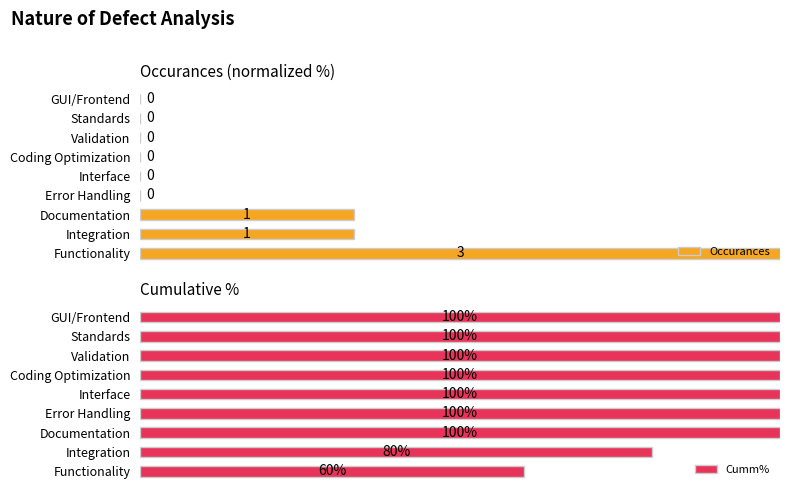

Which category has the highest value in the Occurances series?

Functionality